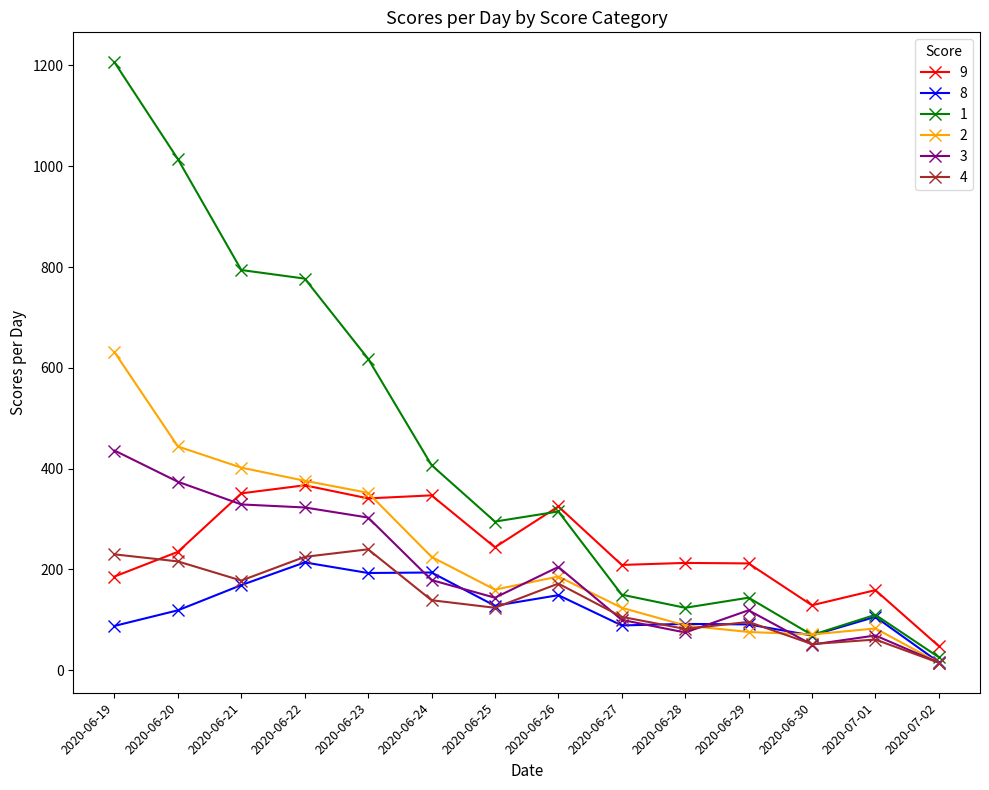

True or false: 8 and 9 intersect in this chart.

False